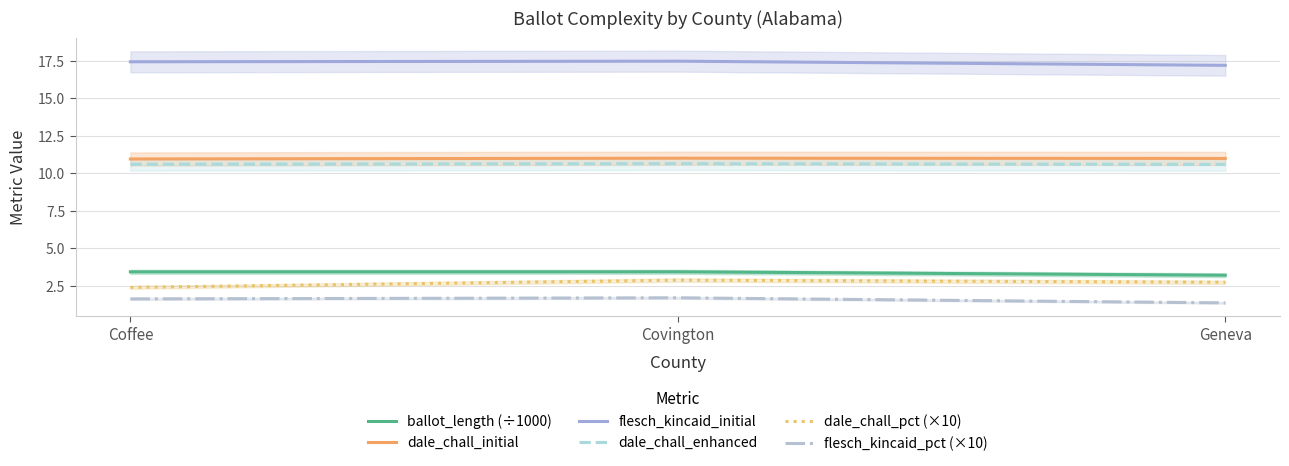

What is the average value of the flesch_kincaid_pct (×10) series?

1.6